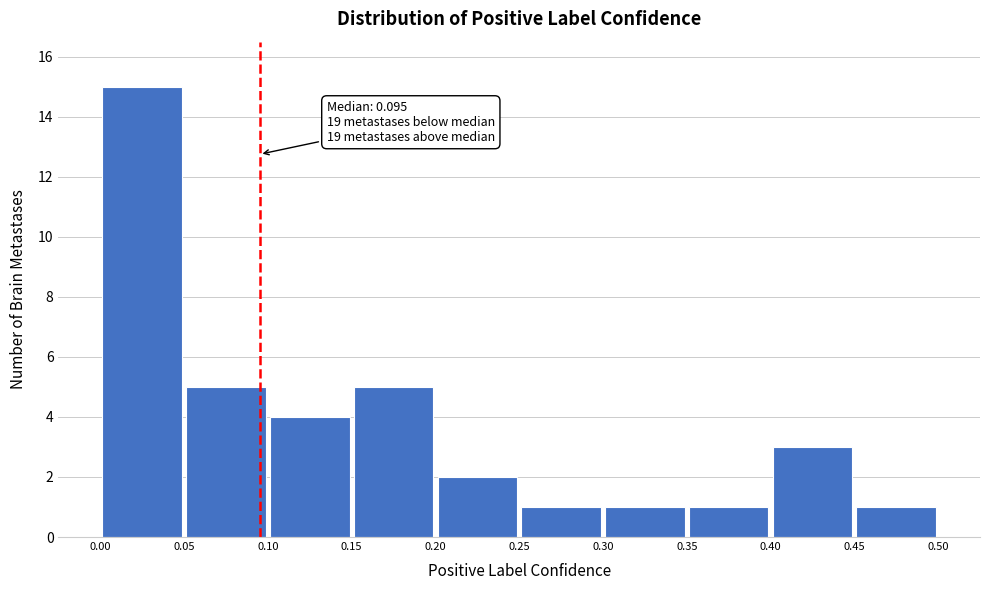

Which range on the x-axis has the tallest bar?

0.00 to 0.05